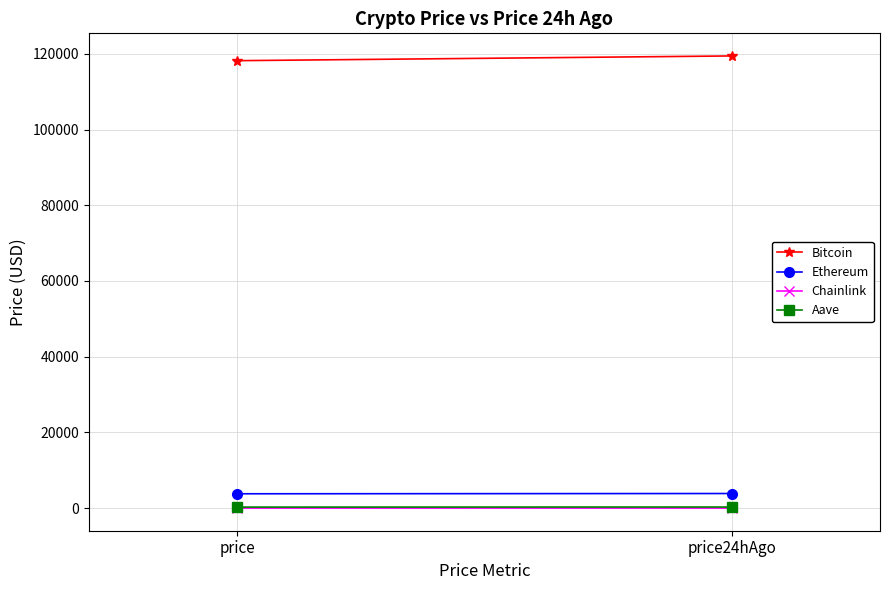

The value of Bitcoin at price24hAgo is 119433.0. True or false?

True